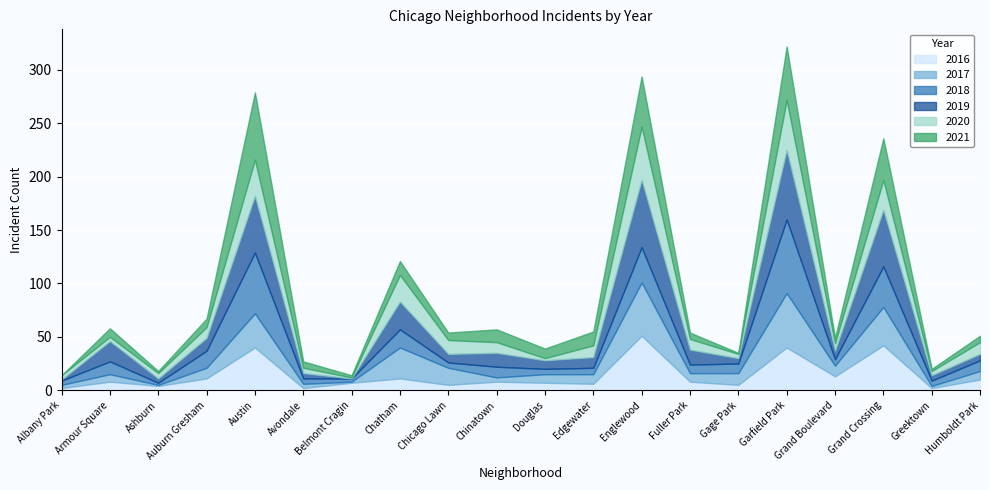

What is the difference between the 2016 values at Douglas and Fuller Park?

1